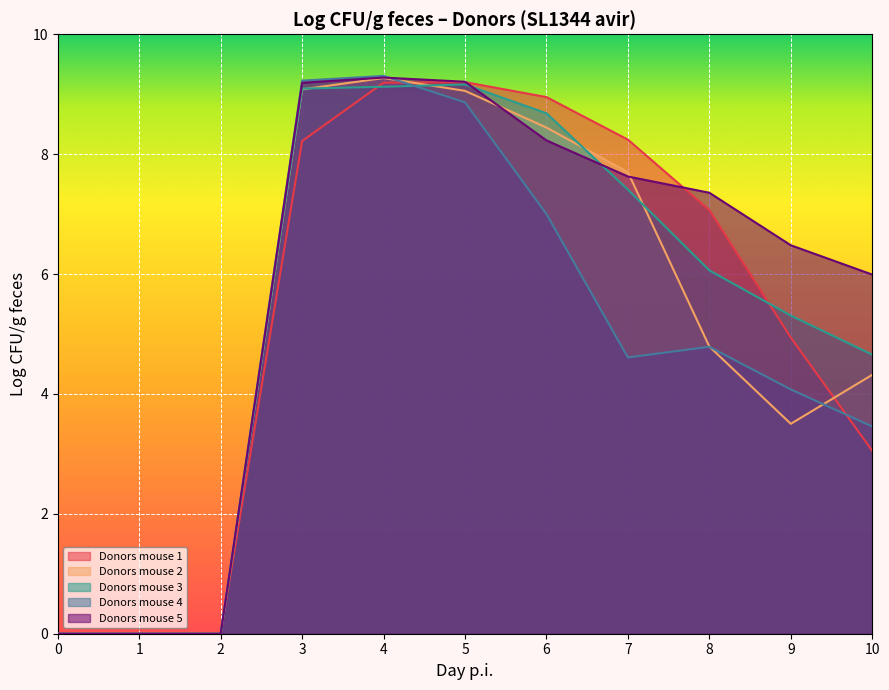

Which has a higher value, 9 or 0?

9